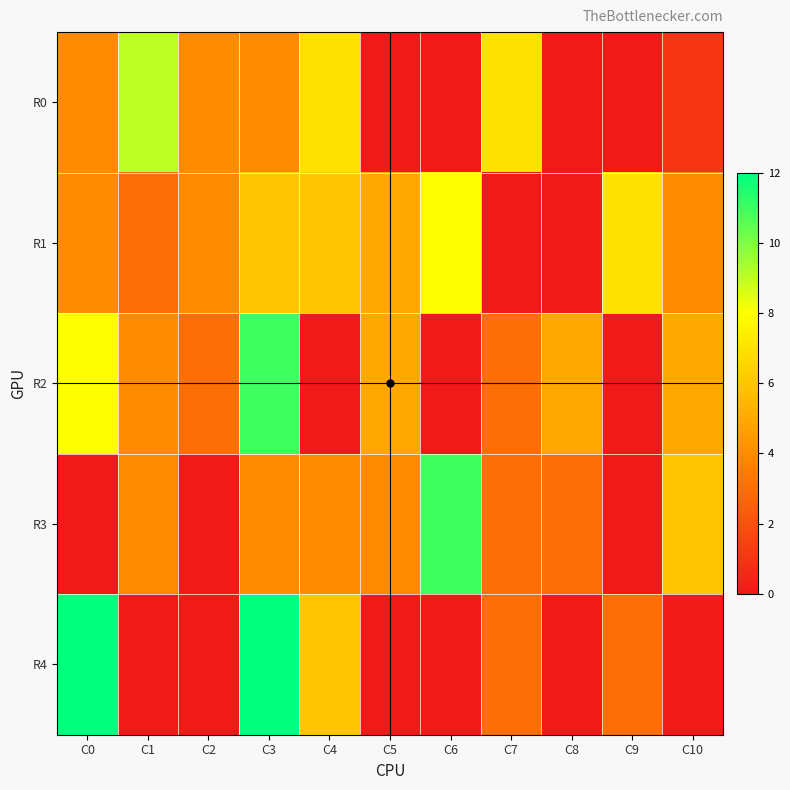

At how many categories does at least one series exceed 1?

11